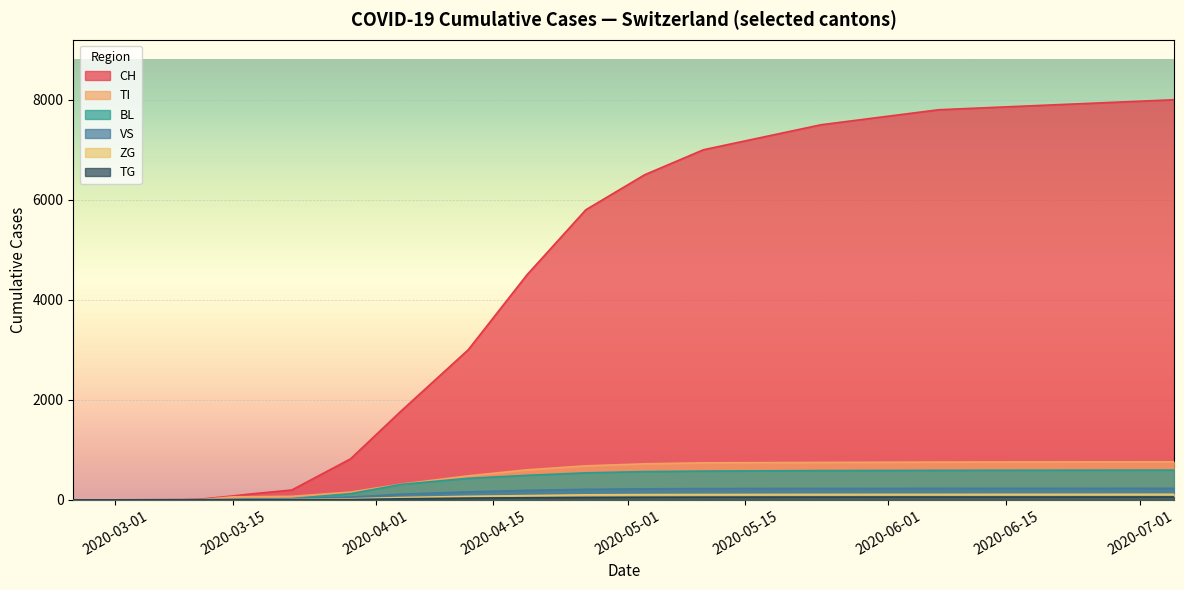

Which series has the widest spread of values?

CH